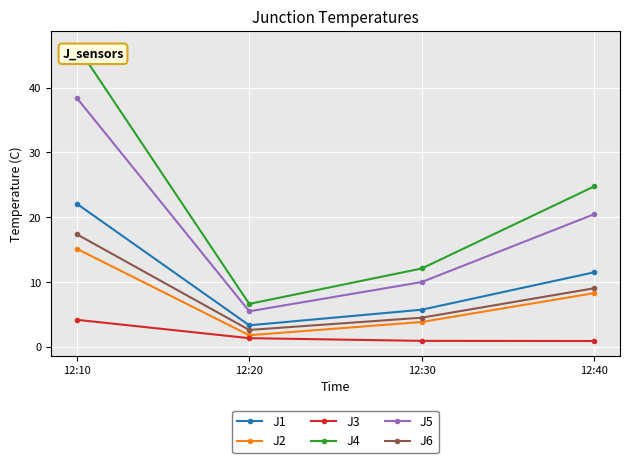

How many lines are shown in the chart?

6